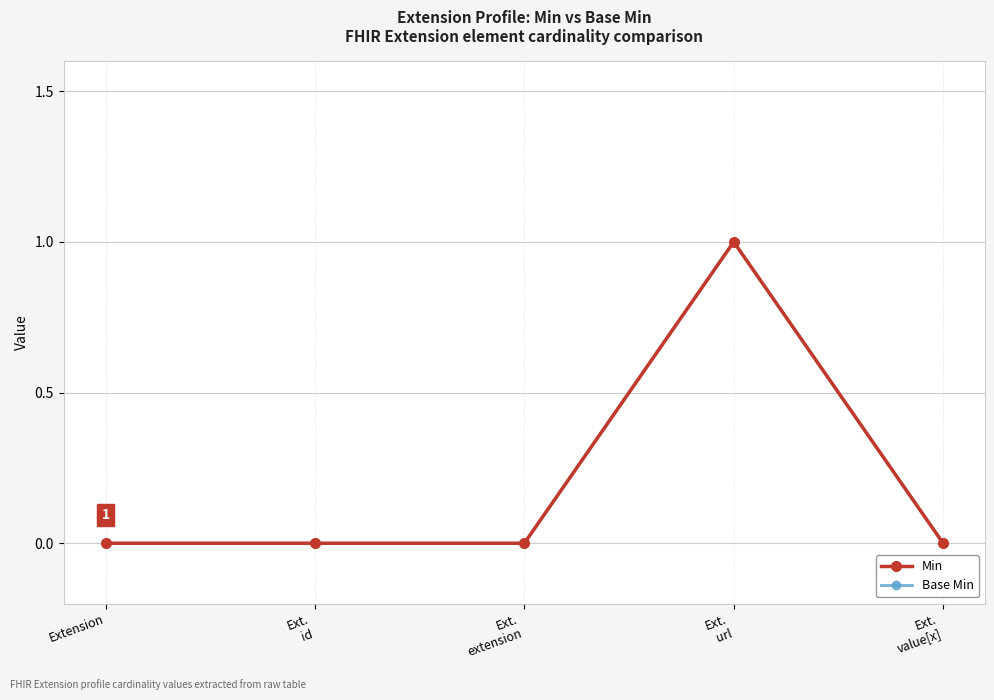

True or false: Min and Base Min intersect in this chart.

False